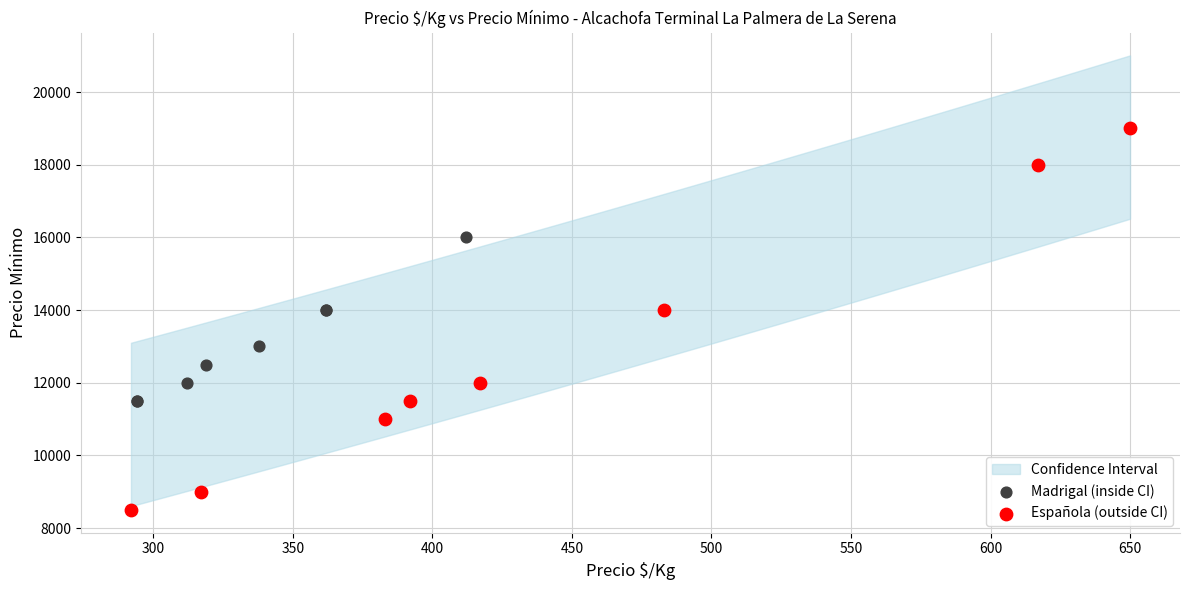

Which series reaches the minimum Y coordinate?

Española (outside CI)